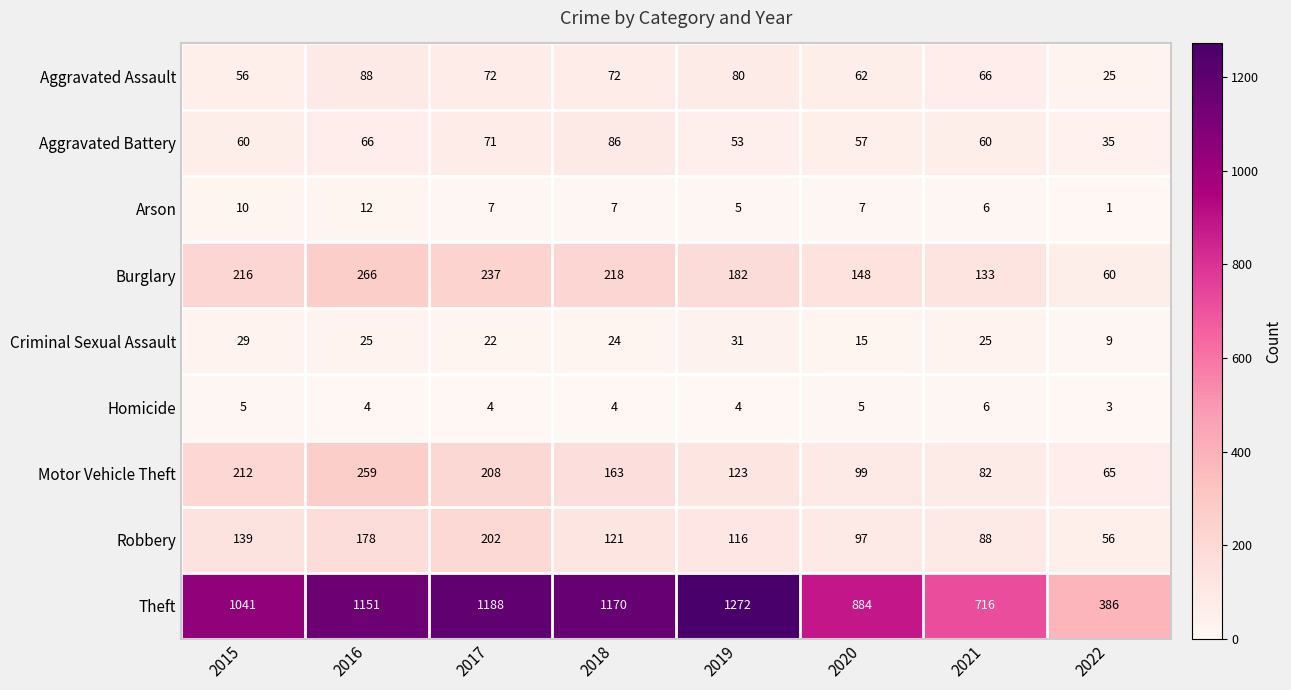

What is the sum of the Arson values at 2021 and 2019?

11